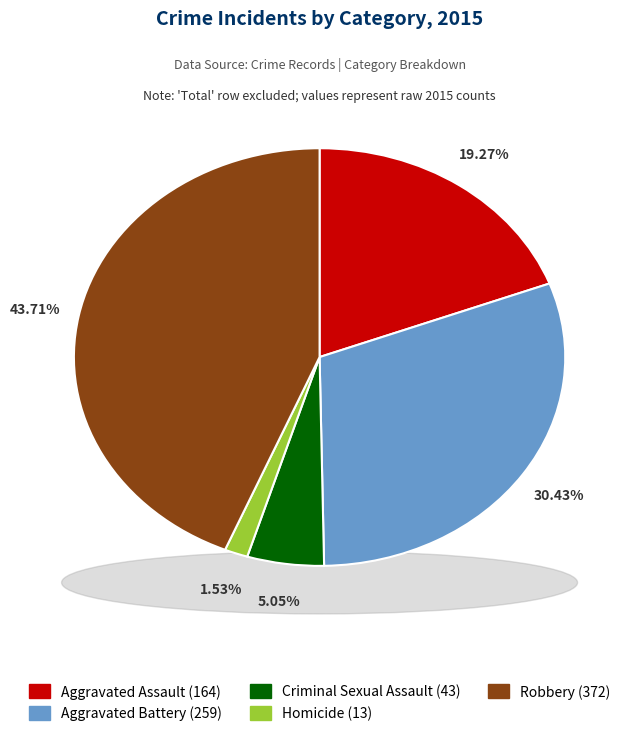

Is Homicide the majority of the pie?

No